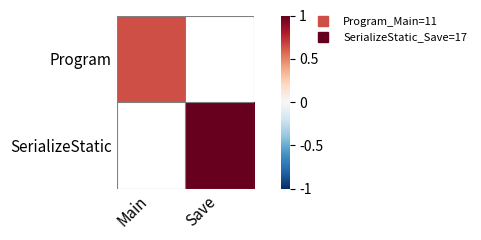

What is the highest value of the Program series?

0.6